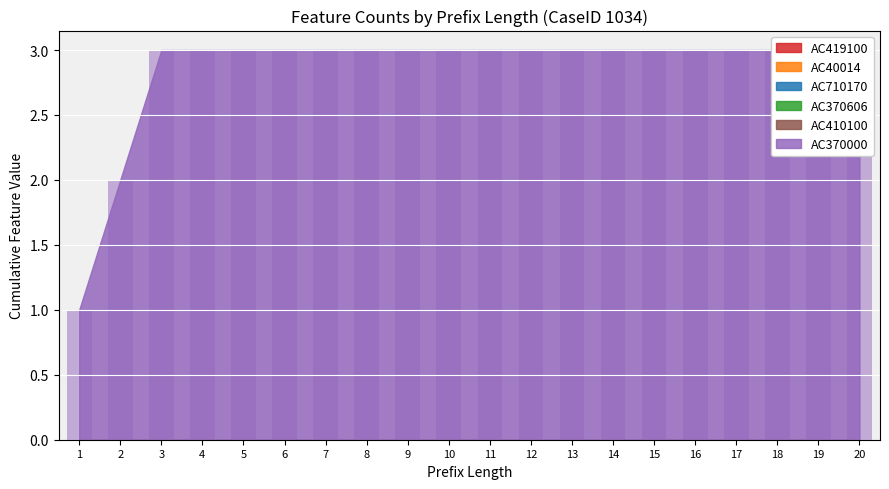

Reading left to right, what are all the values shown in this chart?

AC419100: 0	0	0	0	0	0	0	0	0	0	0	0	0	0	0	0	0	0	0	0
AC40014: 0	0	0	0	0	0	0	0	0	0	0	0	0	0	0	0	0	0	0	0
AC710170: 0	0	0	0	0	0	0	0	0	0	0	0	0	0	0	0	0	0	0	0
AC370606: 0	0	0	0	0	0	0	0	0	0	0	0	0	0	0	0	0	0	0	0
AC410100: 0	0	0	0	0	0	0	0	0	0	0	0	0	0	0	0	0	0	0	0
AC370000: 1	2	3	3	3	3	3	3	3	3	3	3	3	3	3	3	3	3	3	3